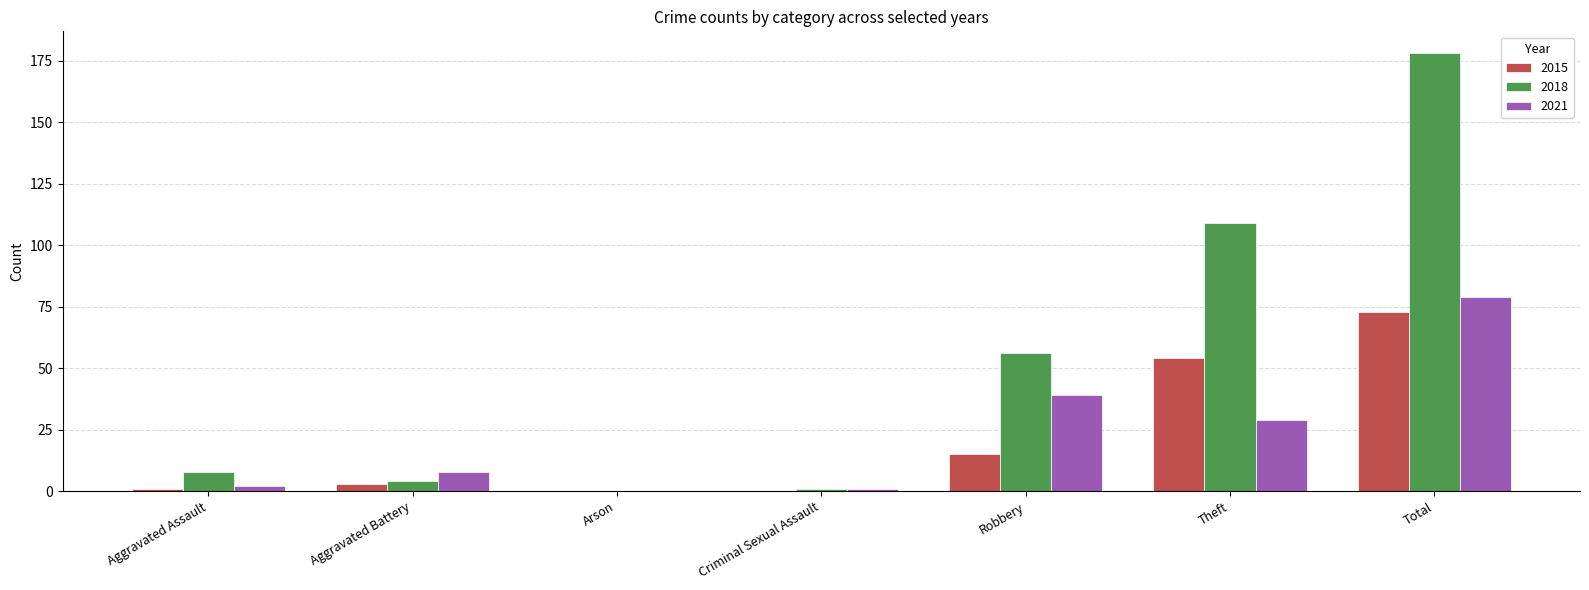

Is the value of 2021 at Aggravated Assault greater than the value of 2015 at Robbery?

No